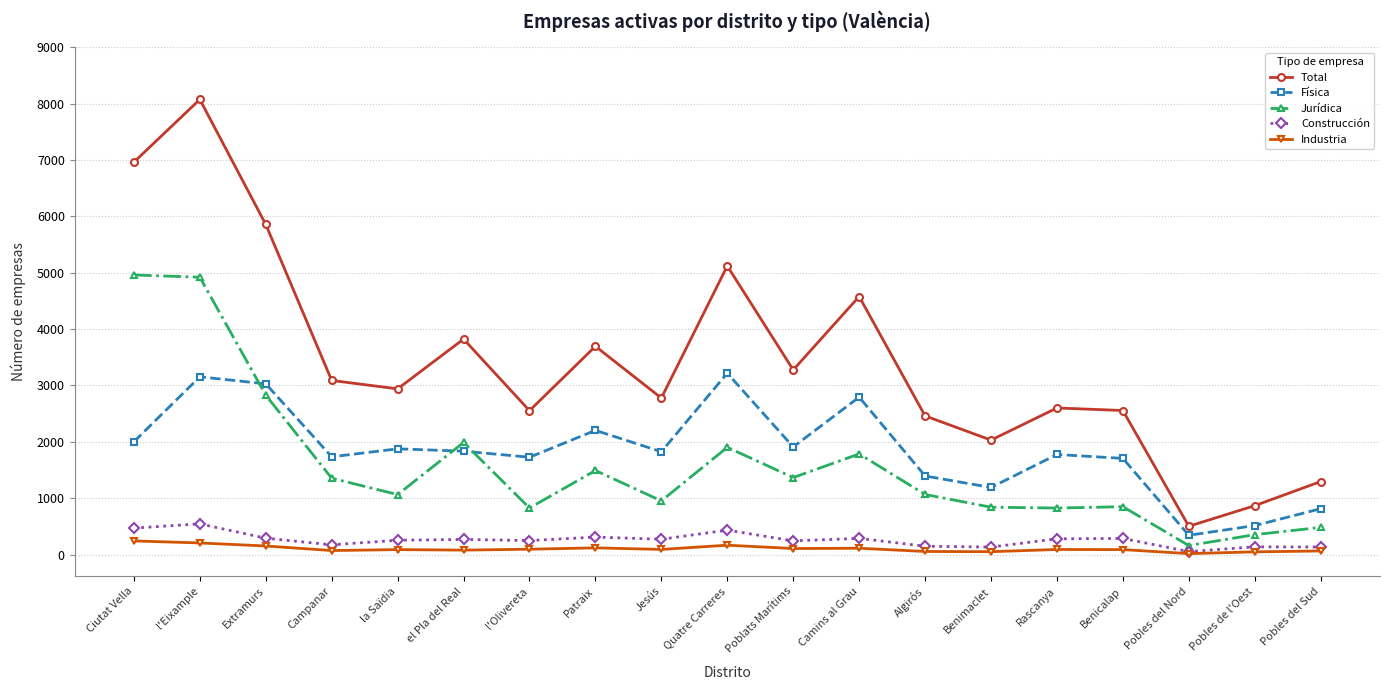

Does the chart display data point markers on the line(s)?

Yes